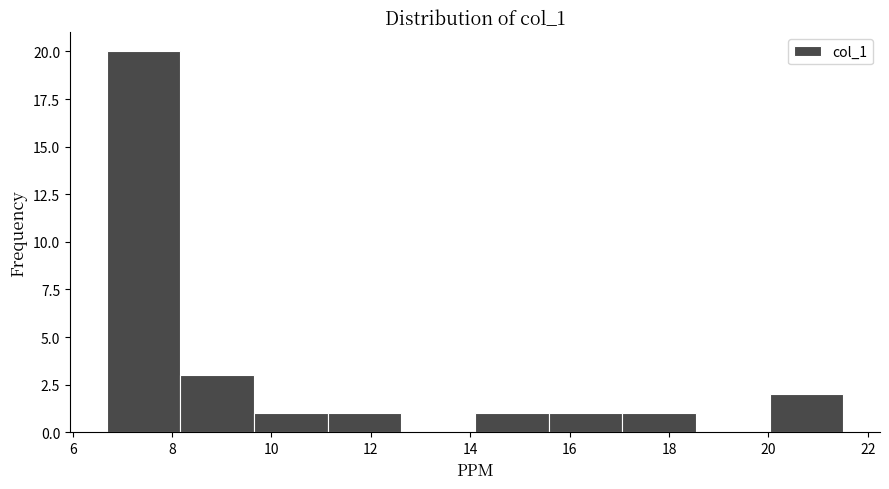

Over which range of the x-axis is the bar tallest?

6.6 to 8.2